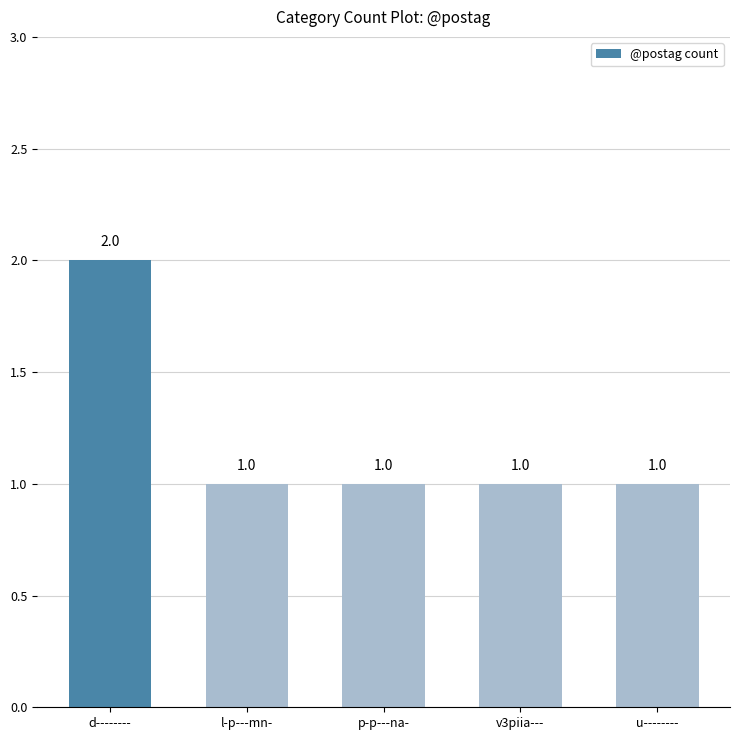

What is the sum of the values at v3piia--- and l-p---mn-?

2